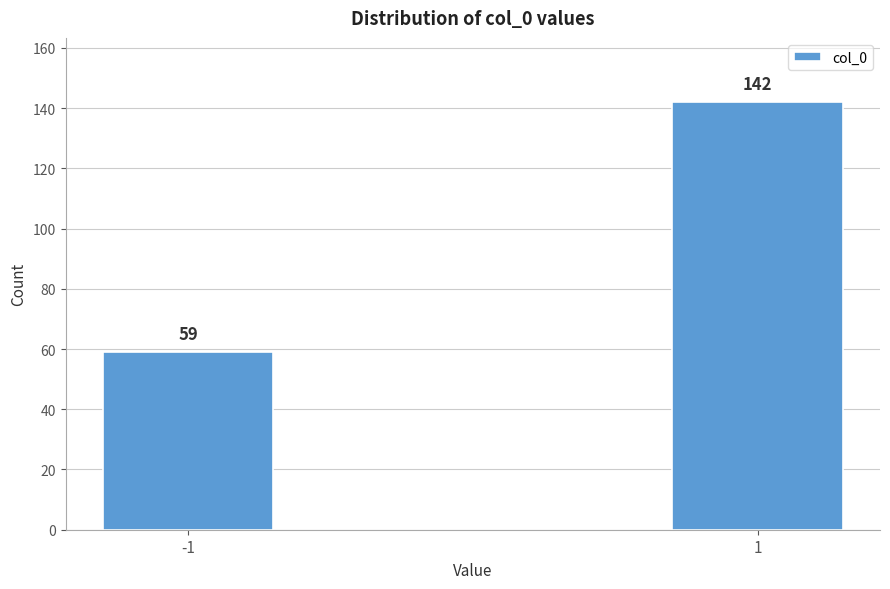

Reading left to right, transcribe all the data shown in this chart.

59	142